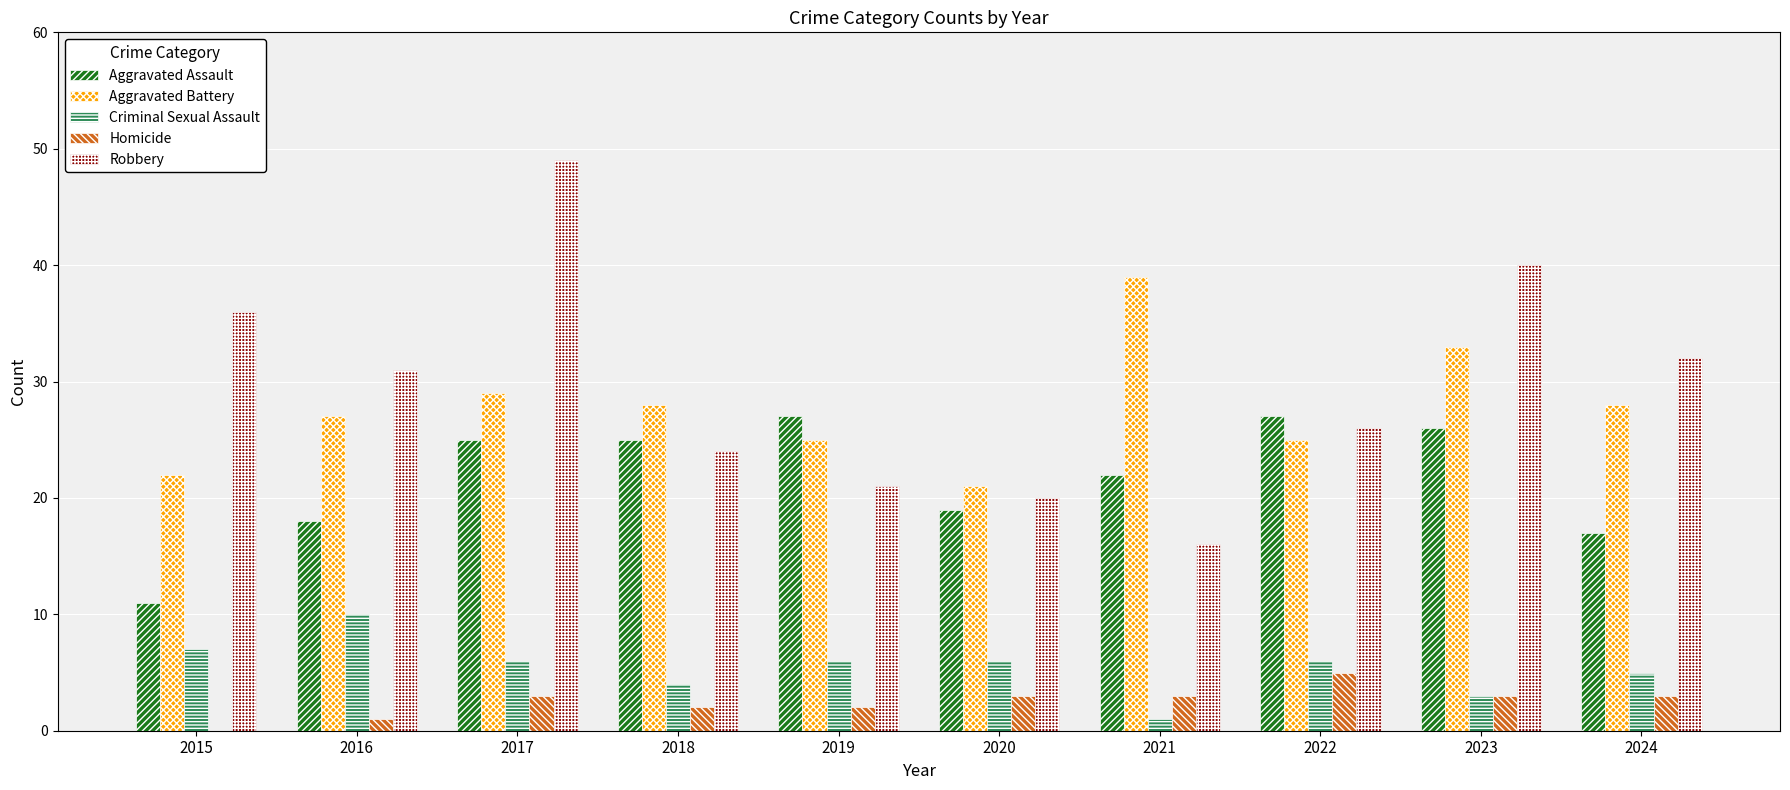

What is the total value across all series at 2023?

105